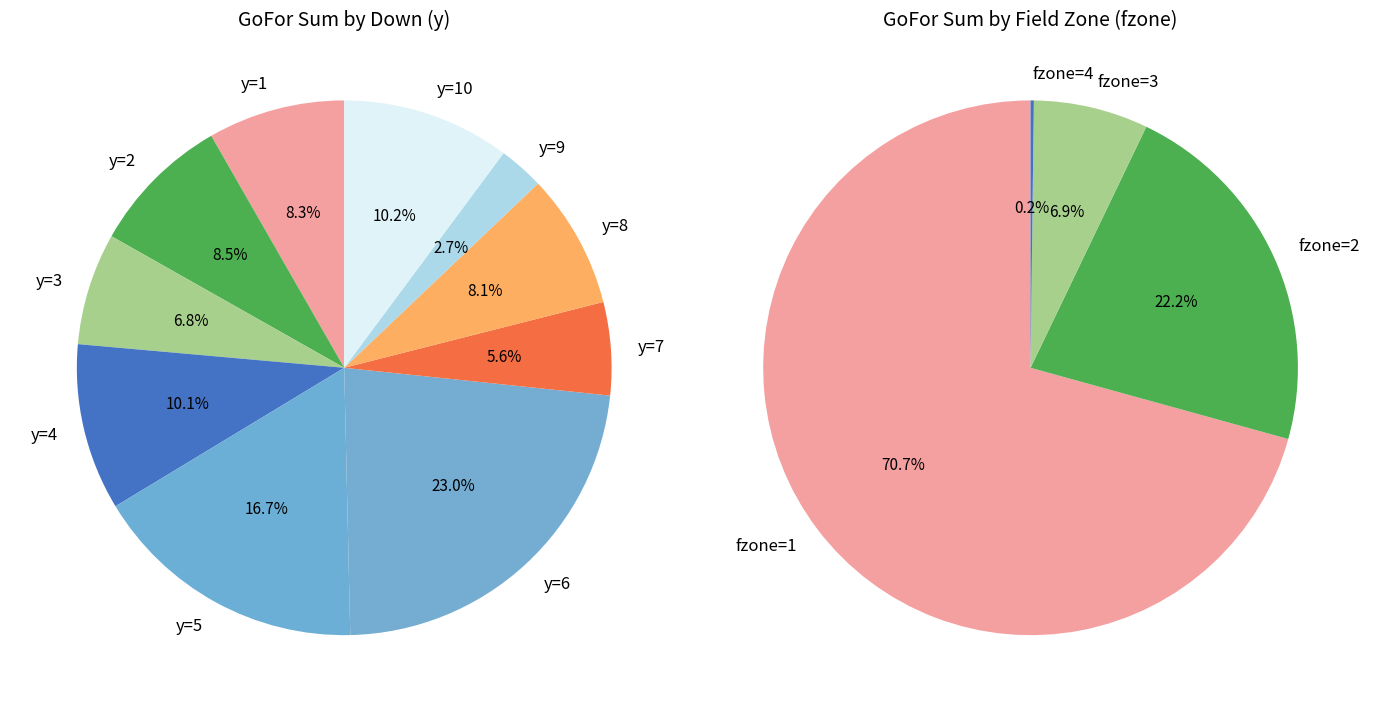

How many slices are in this pie chart?

10